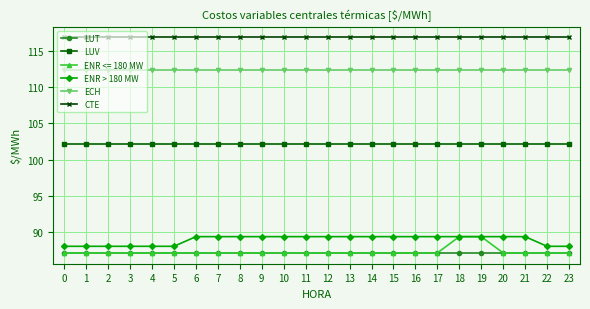

What is the value of the LUV point at the 8th from the left?

102.2